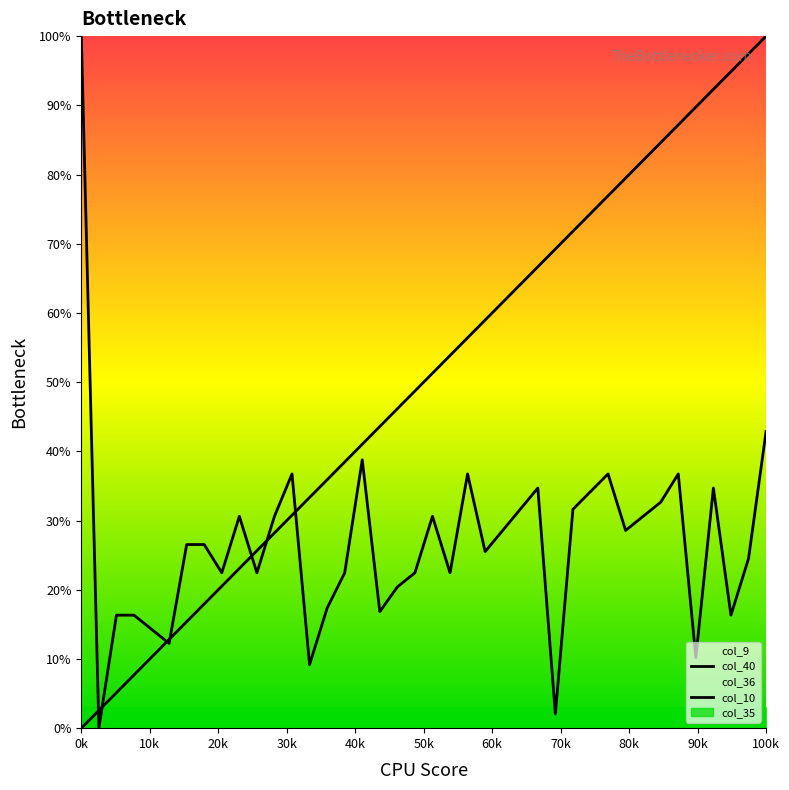

Rank the series by their average value, from lowest to highest.

col_40, col_10